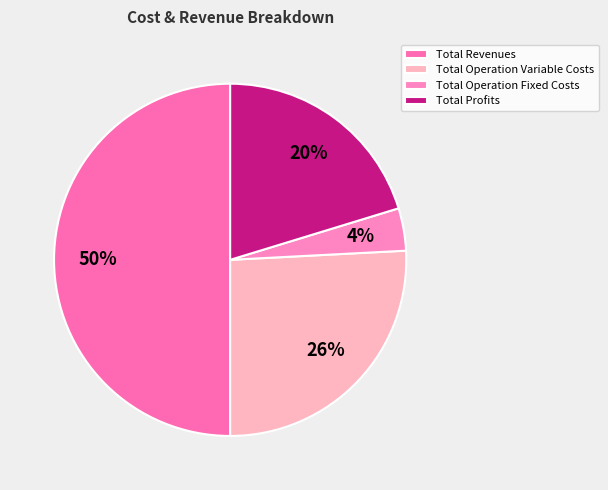

The Total Operation Fixed Costs slice represents 4% of the pie. True or false?

True